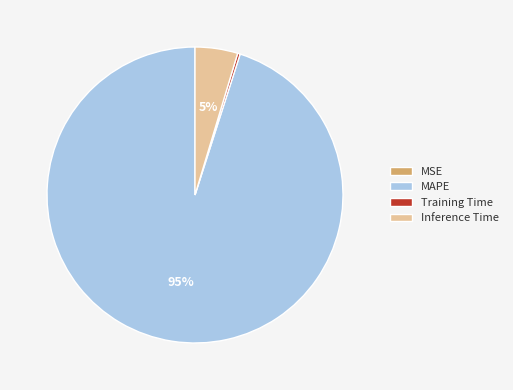

The Training Time slice represents 14% of the pie. True or false?

False